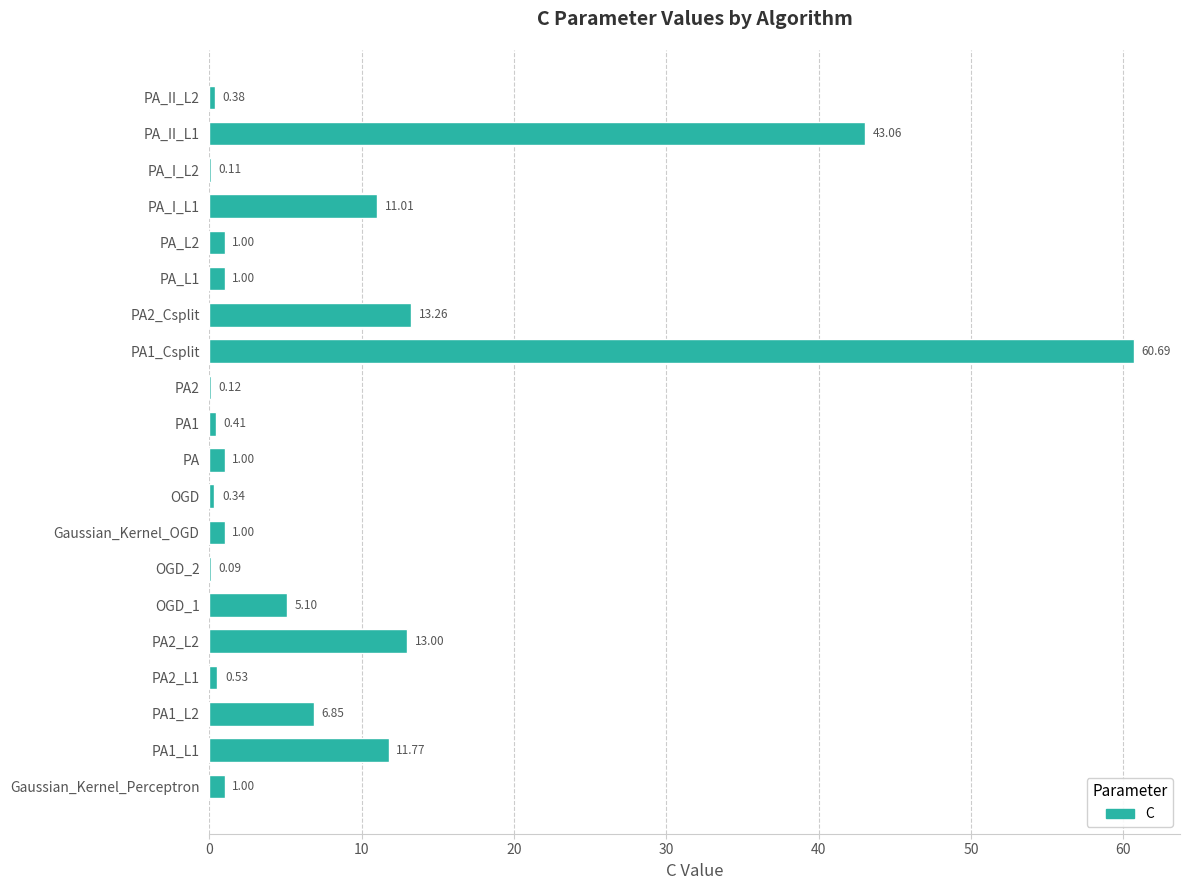

Where is the data nearest to the value 30?

PA_II_L1